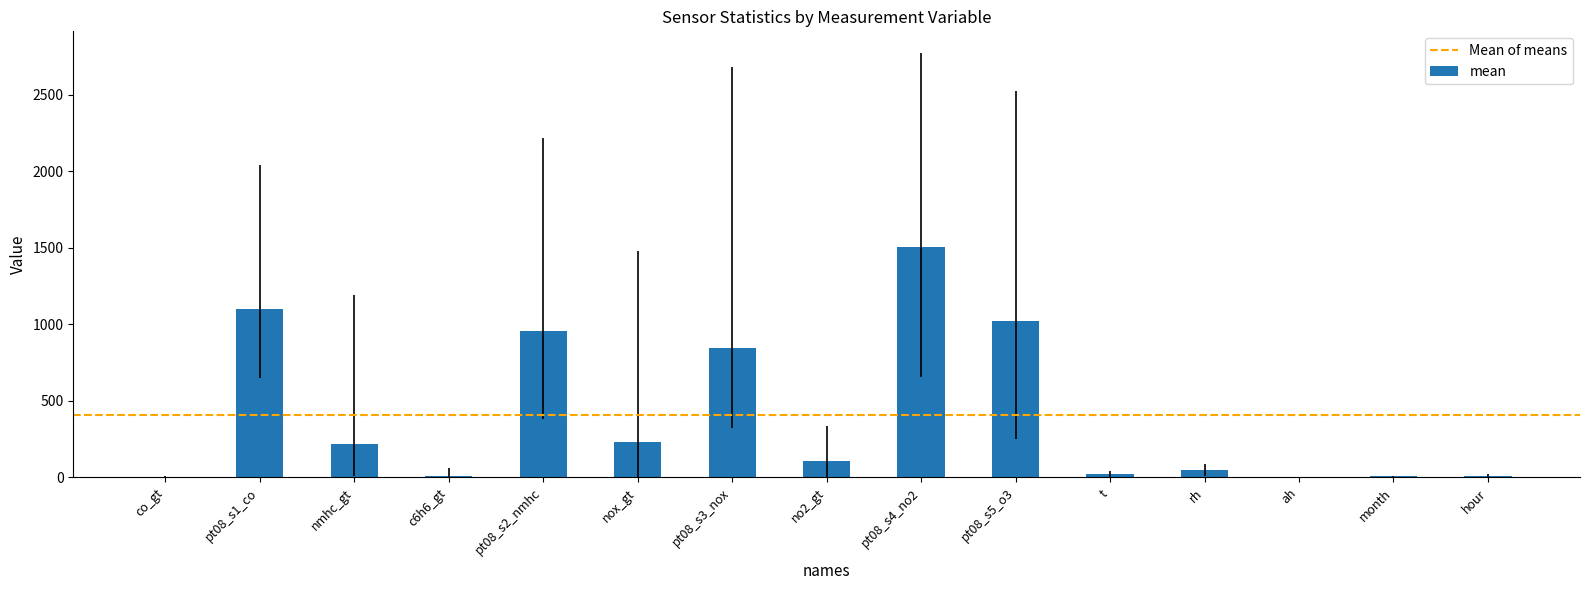

The value at no2_gt is 106.3. True or false?

True